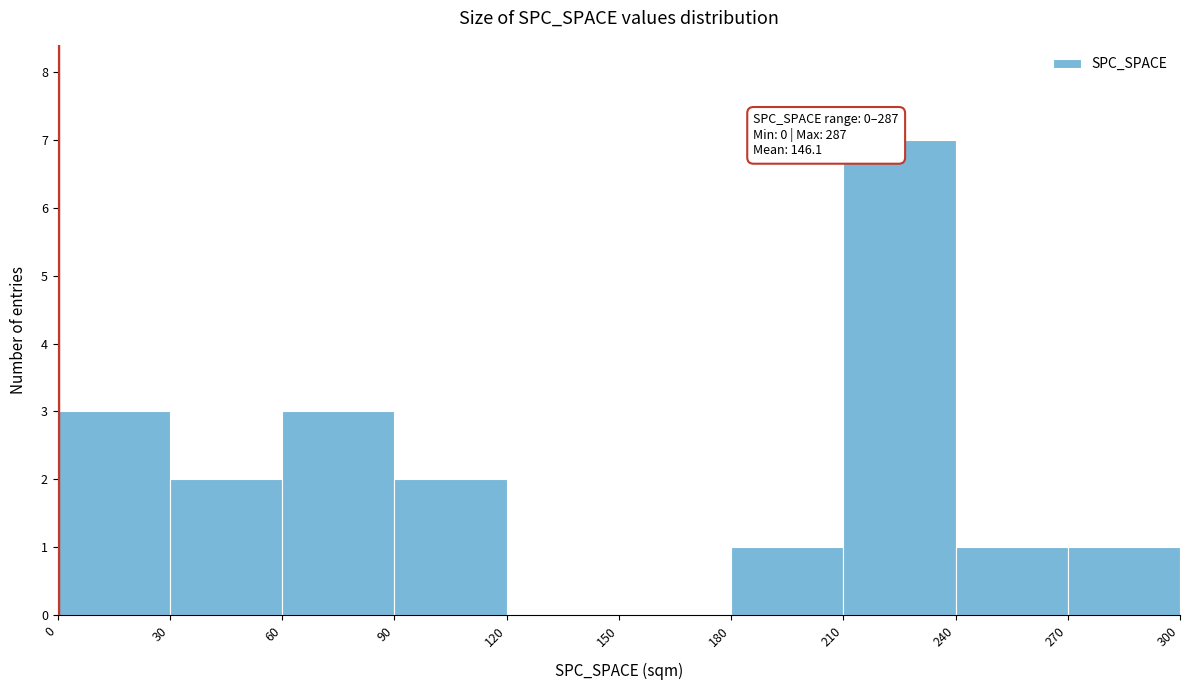

Over which range of the x-axis is the bar tallest?

210 to 240